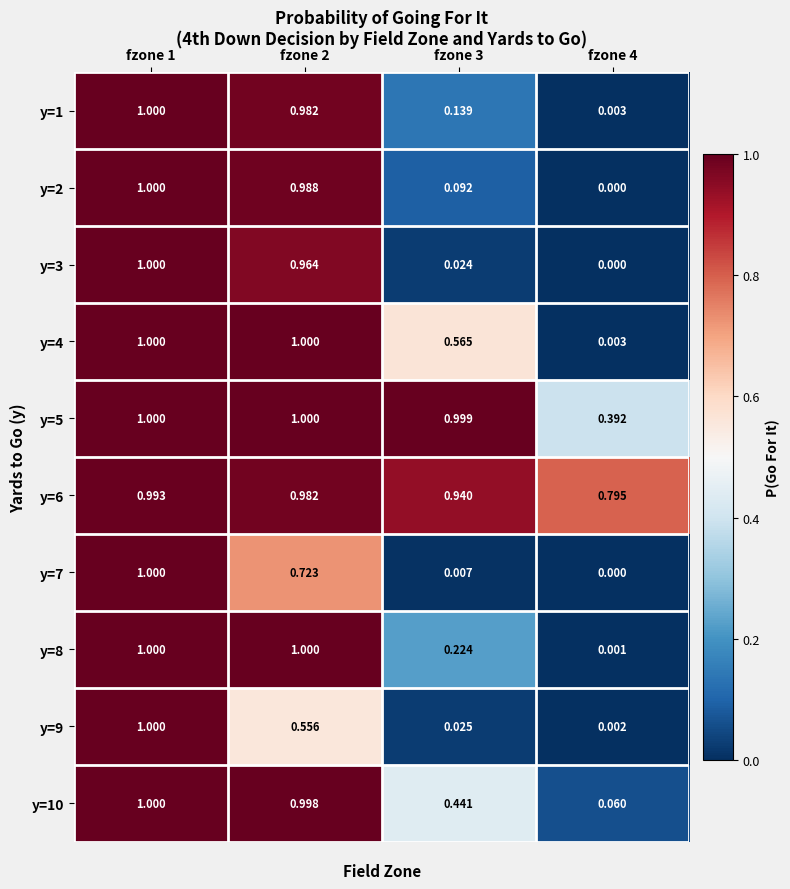

Is the value of y=2 at fzone 1 greater than the value of y=10 at fzone 4?

Yes